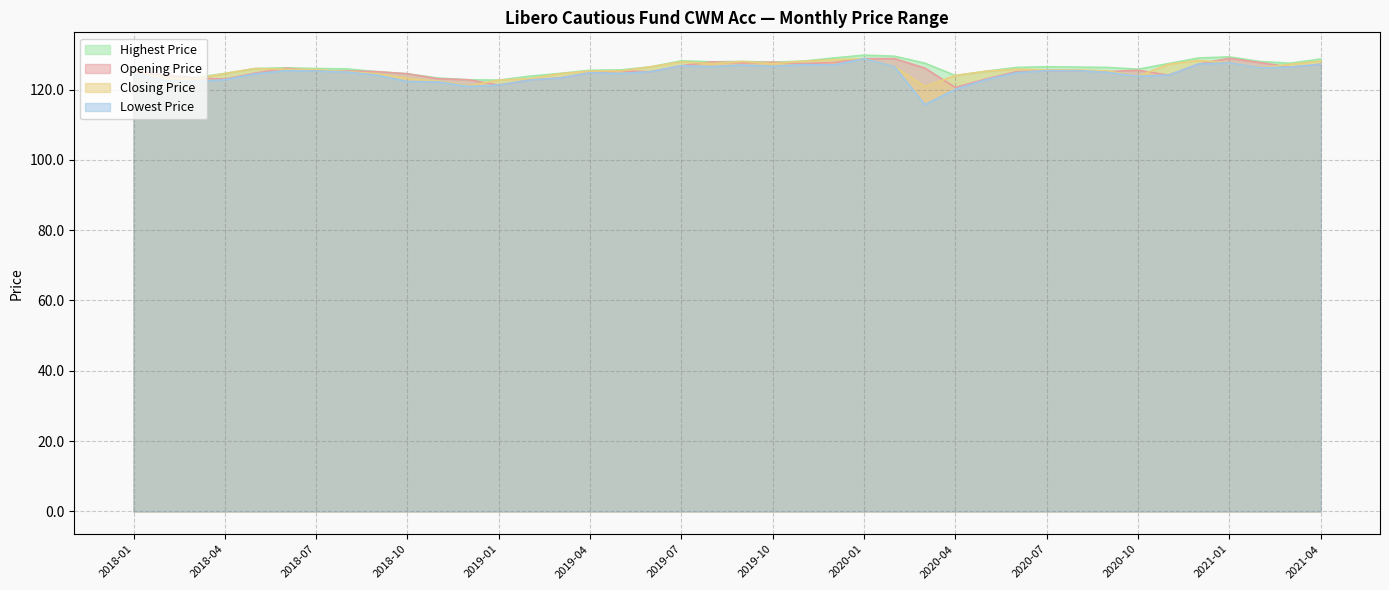

Which series has the largest range (max minus min)?

Lowest Price